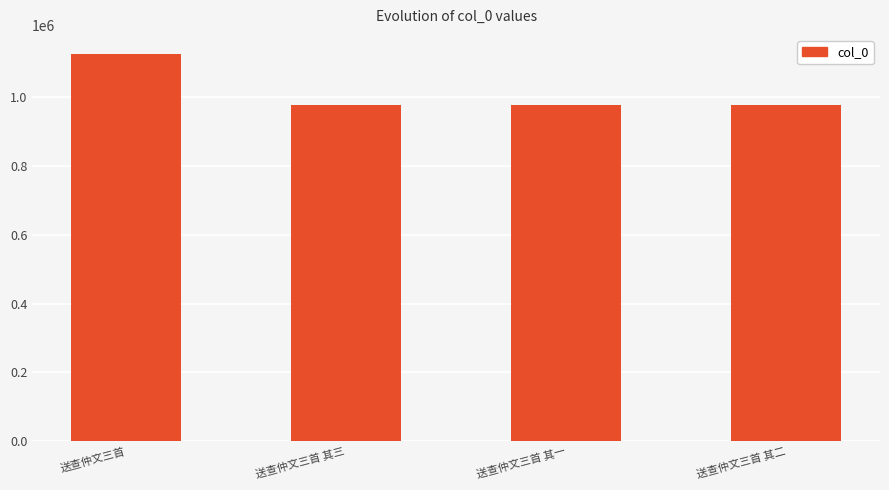

What is the ratio of the value at 送查仲文三首 其二 to the value at 送查仲文三首?

0.9